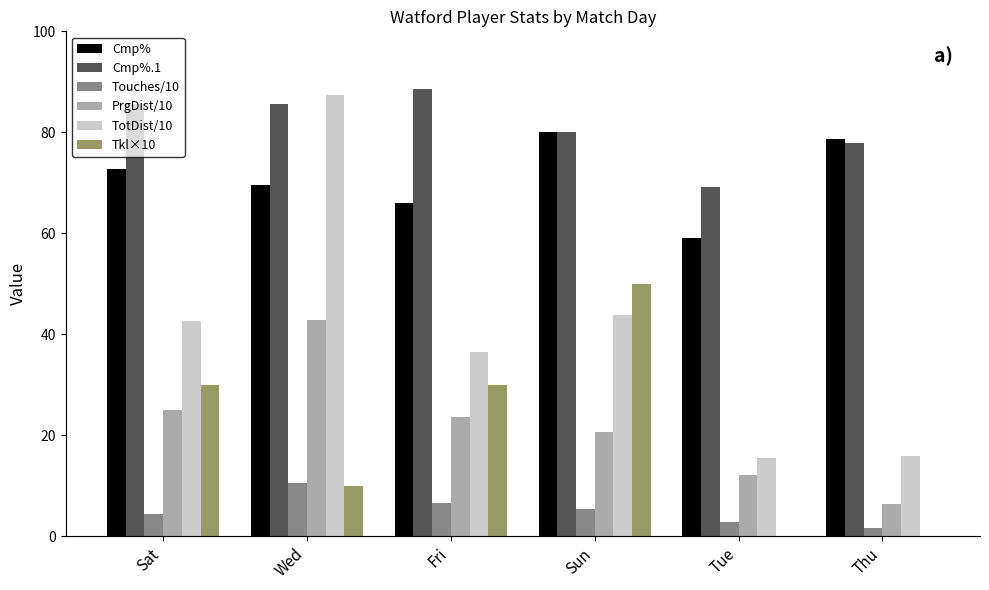

What is the average value of the PrgDist/10 series?

21.8